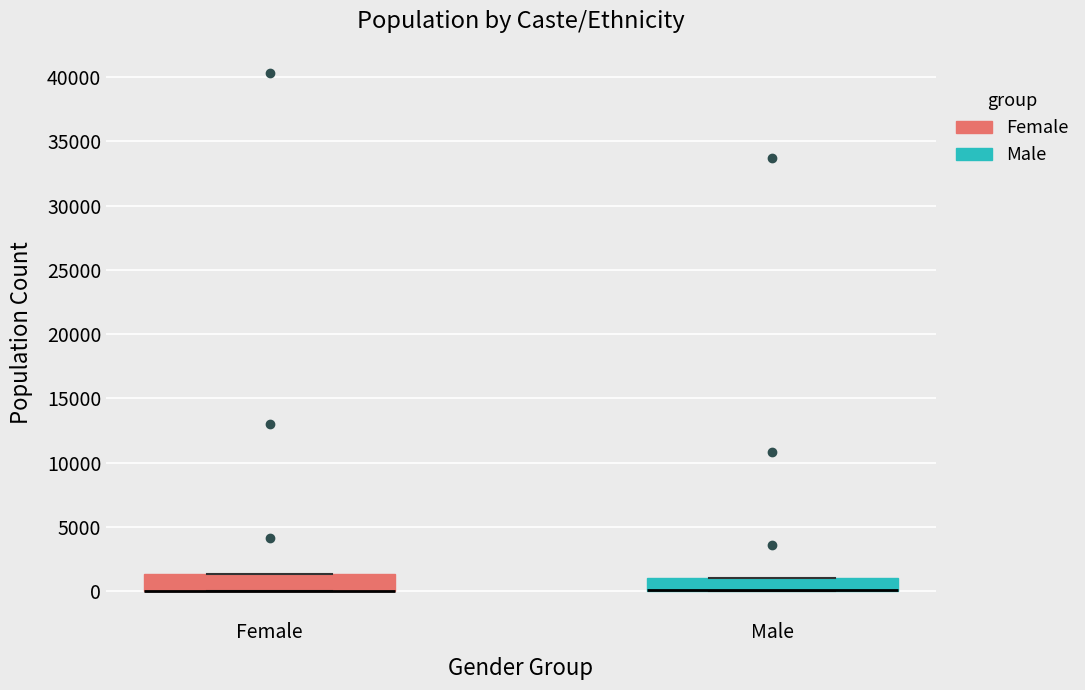

Reading left to right, transcribe this box plot: for each box, give where its median line is, the range the box spans, and where its two whiskers end, as read against the y-axis. The values are not printed on the chart, so give them approximately, as read against the axis.

Female: median 0 (drawn on the box's lower edge), box 0 to 1500, whiskers 0 to 1500
Male: median 0 (drawn on the box's lower edge), box 0 to 1000, whiskers 0 to 1000